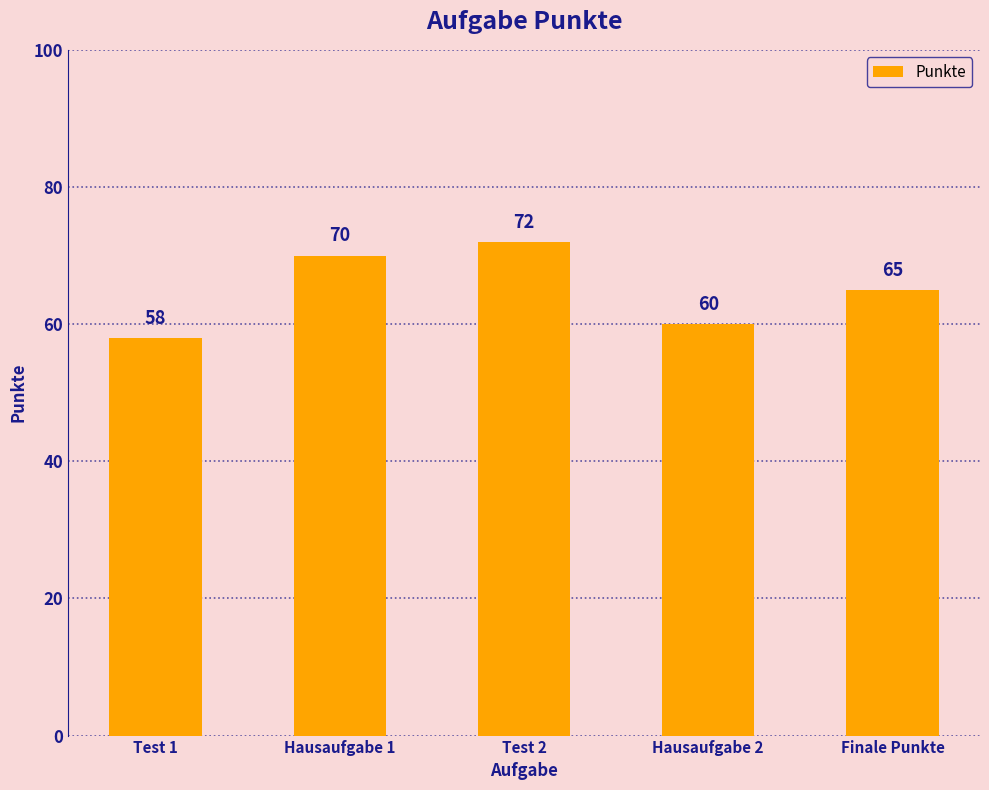

What is the smallest value displayed?

58